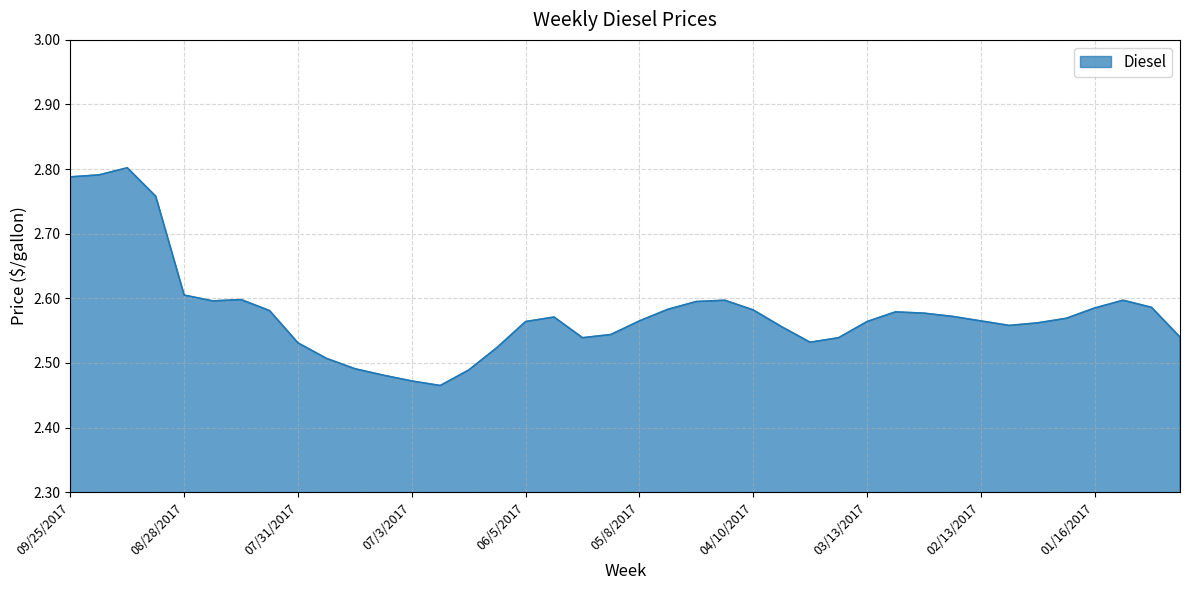

What is the difference between the maximum and minimum values?

0.3